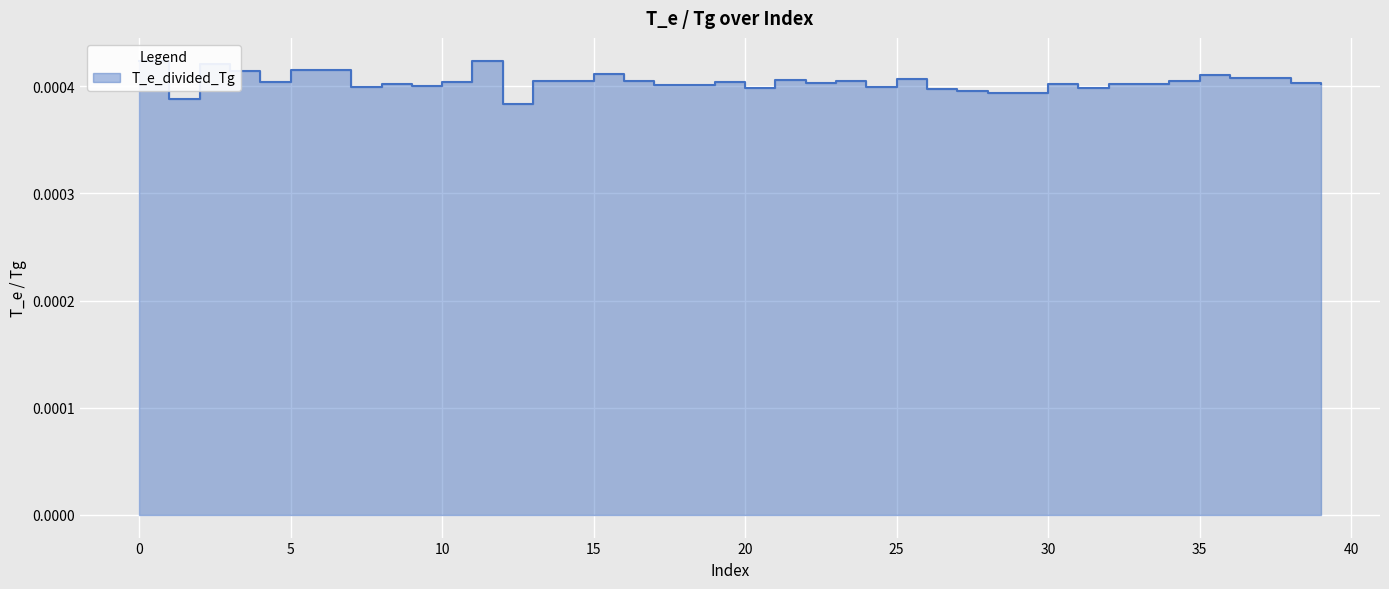

How many values are between 0 and 1?

40